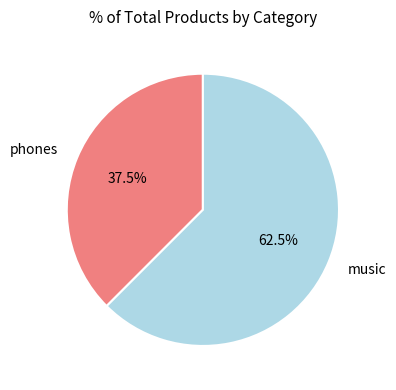

Which has a higher value, music or phones?

music